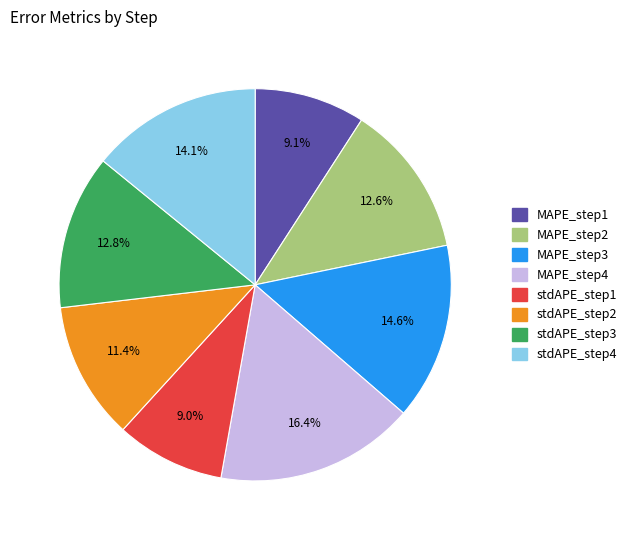

To the nearest percent, what is the difference between the largest and smallest slice percentages?

7%